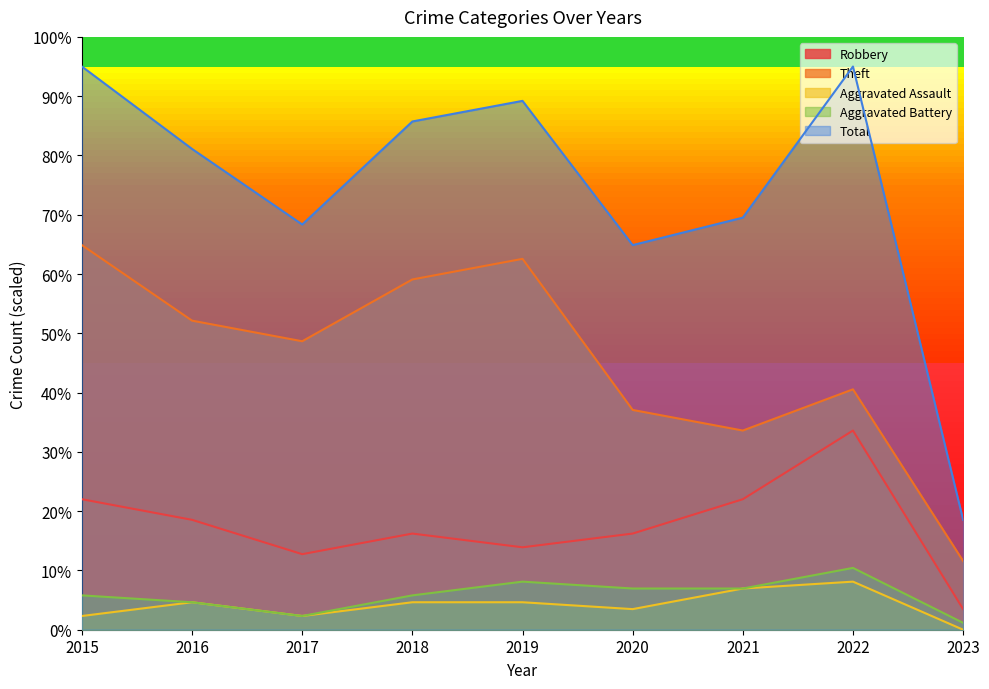

Reading left to right, extract all data points from this chart.

Robbery: 22.0	18.5	12.7	16.2	13.9	16.2	22.0	33.6	3.5
Theft: 64.9	52.1	48.7	59.1	62.6	37.1	33.6	40.5	11.6
Aggravated Assault: 2.3	4.6	2.3	4.6	4.6	3.5	7.0	8.1	0.0
Aggravated Battery: 5.8	4.6	2.3	5.8	8.1	7.0	7.0	10.4	1.2
Total: 95.0	81.1	68.4	85.7	89.2	64.9	69.5	95.0	18.5